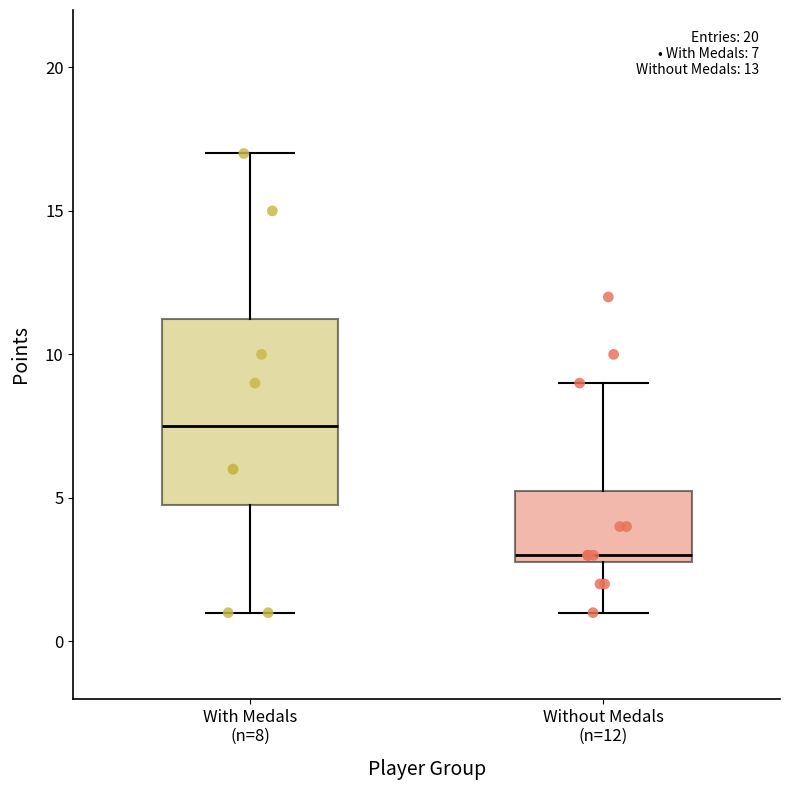

Which box's median line is the highest?

With Medals (n=8)